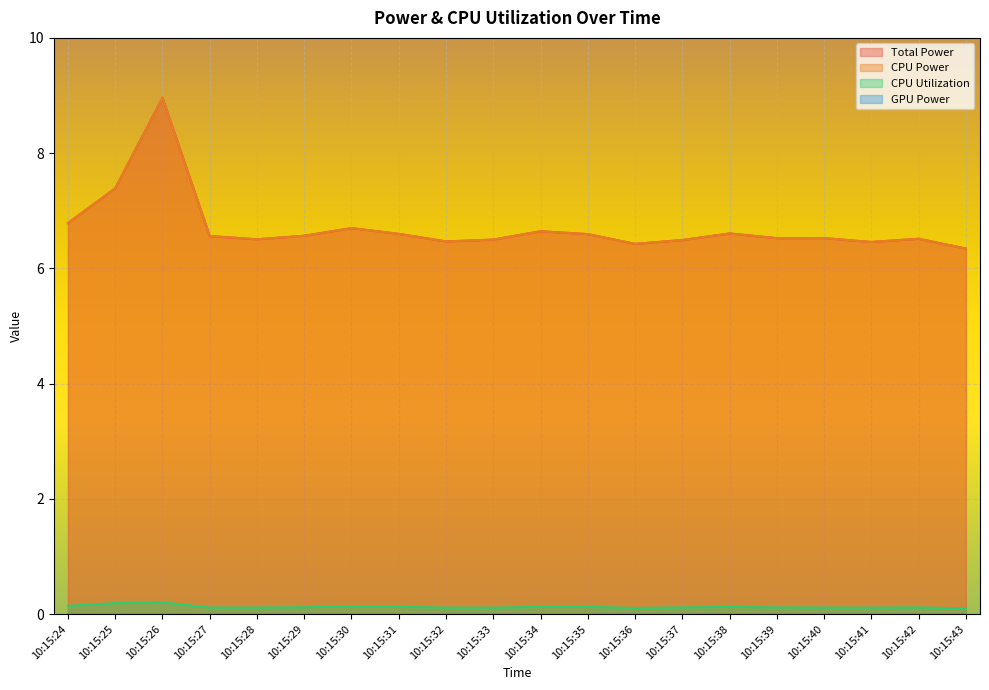

At which label is CPU Power closest to 7?

10:15:24